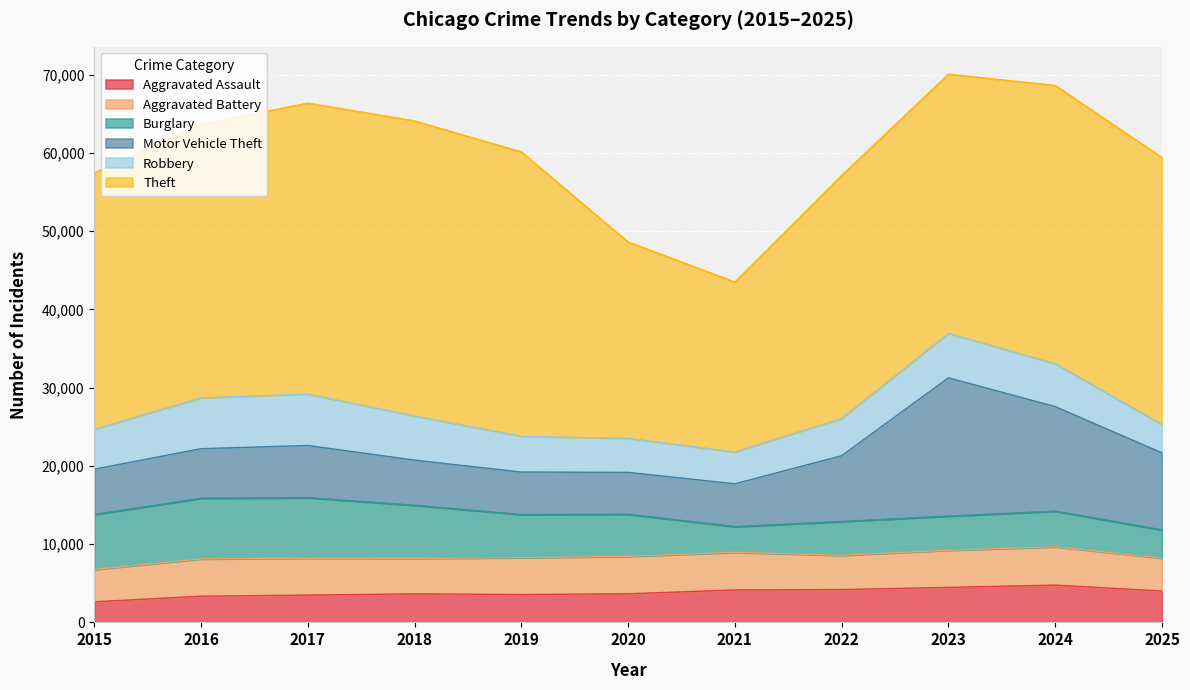

Where is Theft nearest to the value 29699?

2022